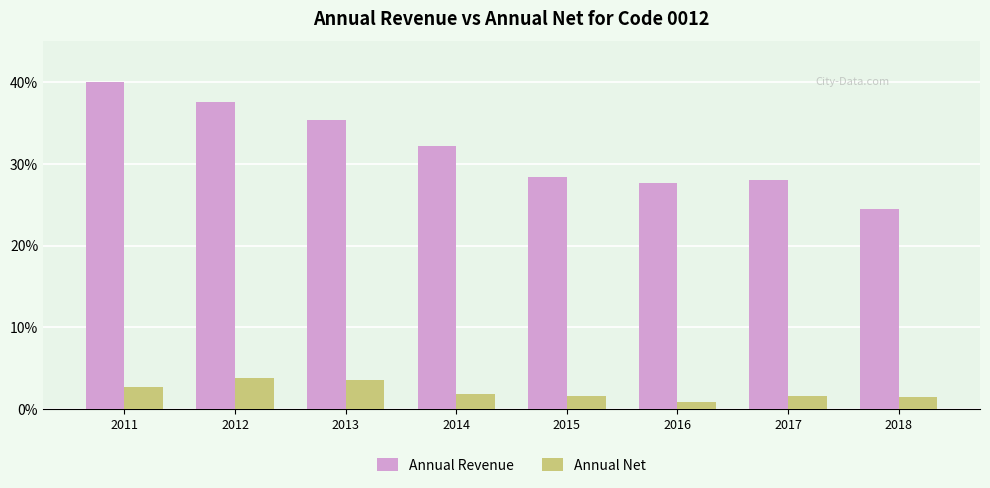

True or false: Annual Revenue has a value of 46.5 at 2015.

False